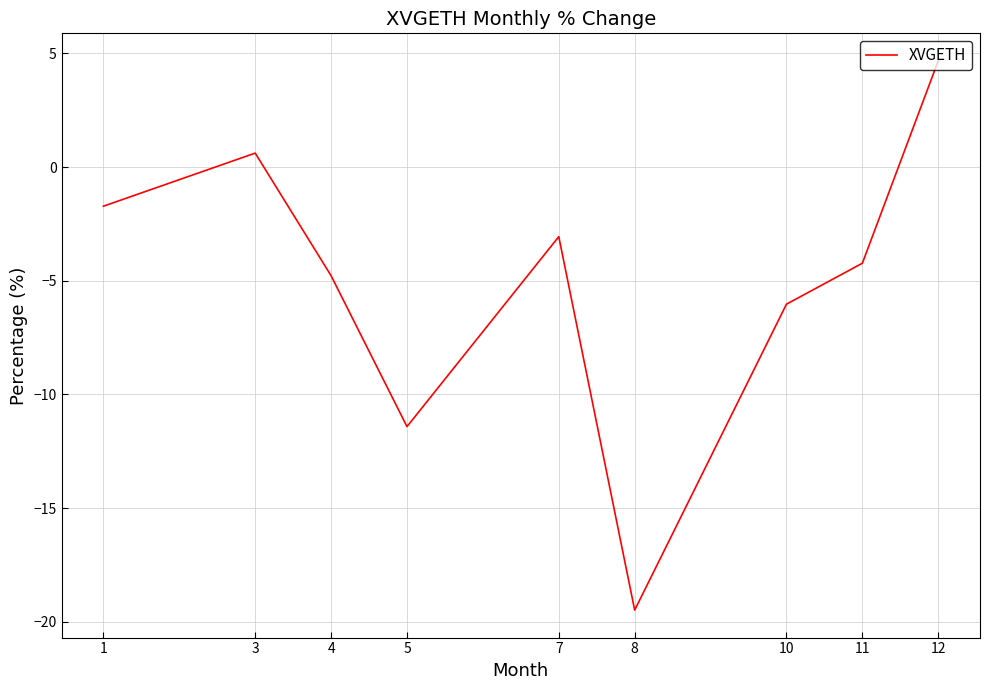

Rank the categories by value from lowest to highest.

8, 5, 10, 4, 11, 7, 1, 3, 12